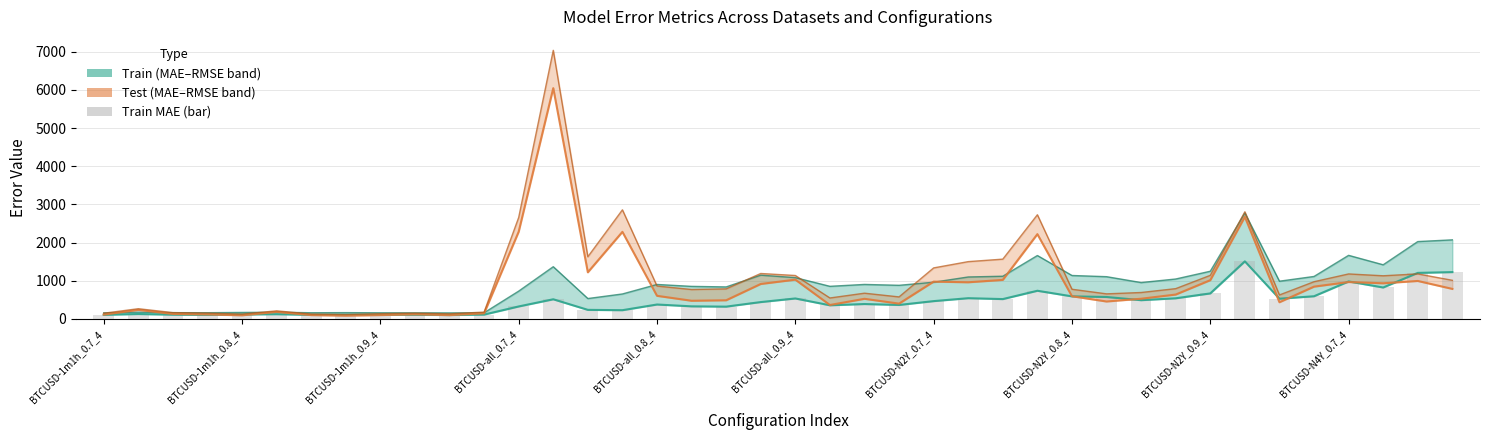

Does the chart contain any negative values?

No